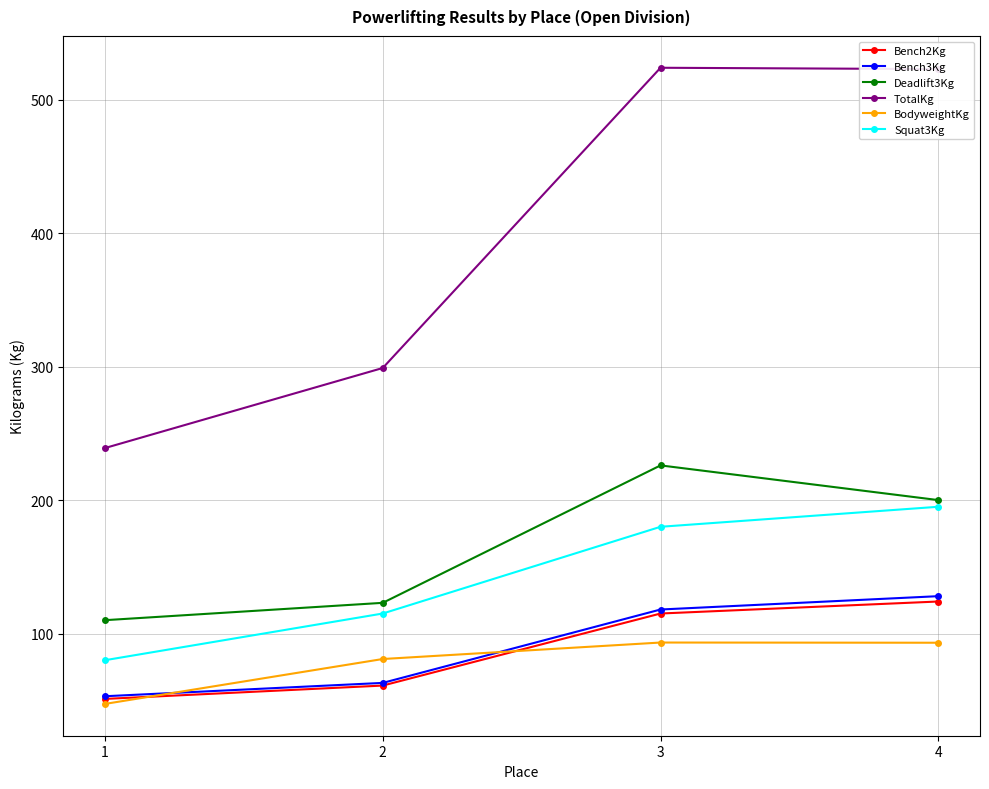

Which category has the lowest value in the TotalKg series?

1